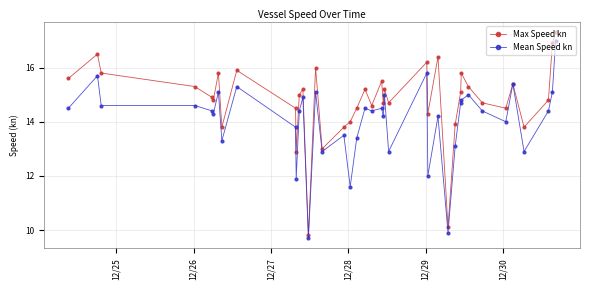

Which series has the widest spread of values?

Max Speed kn